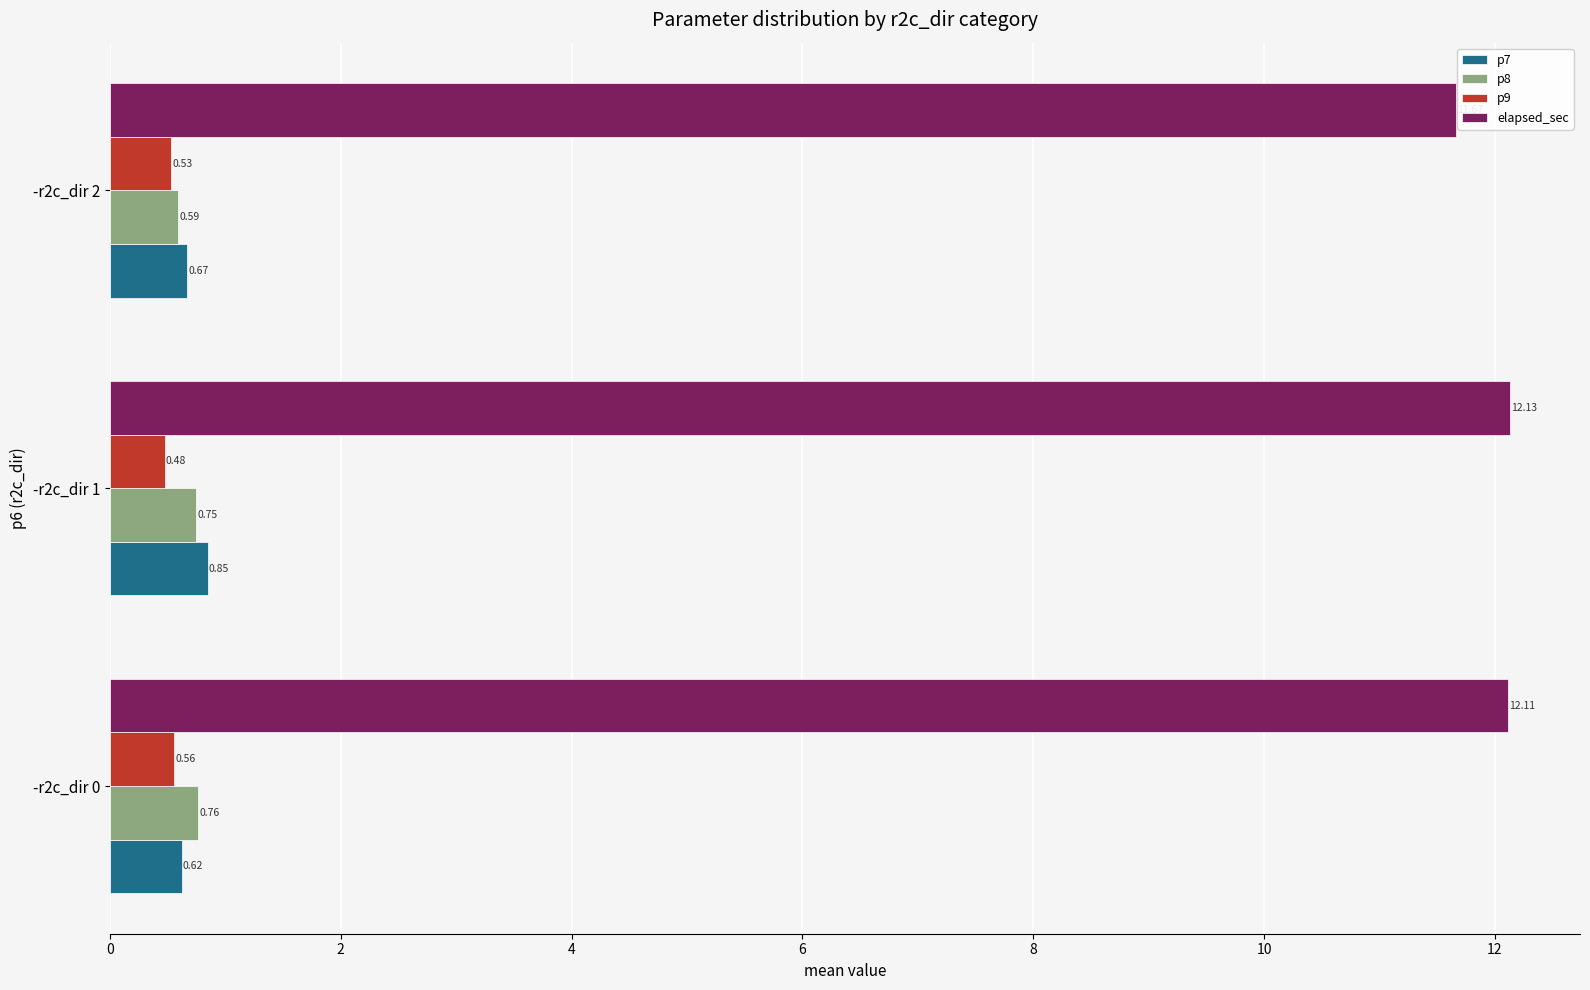

Which category has the lowest value across all series?

-r2c_dir 1